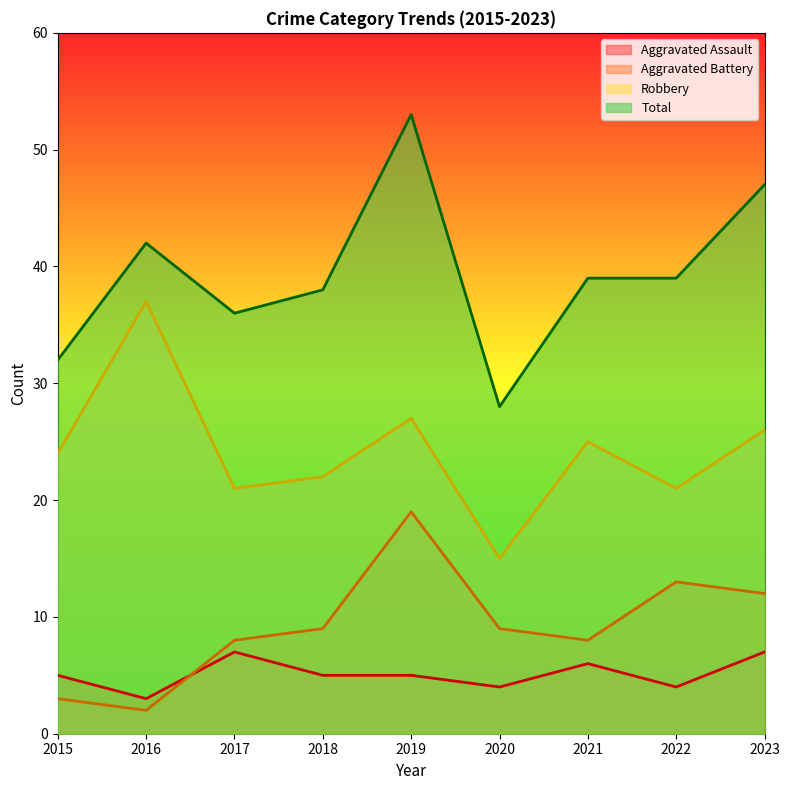

Which has a higher value, 2020 or 2017?

2017